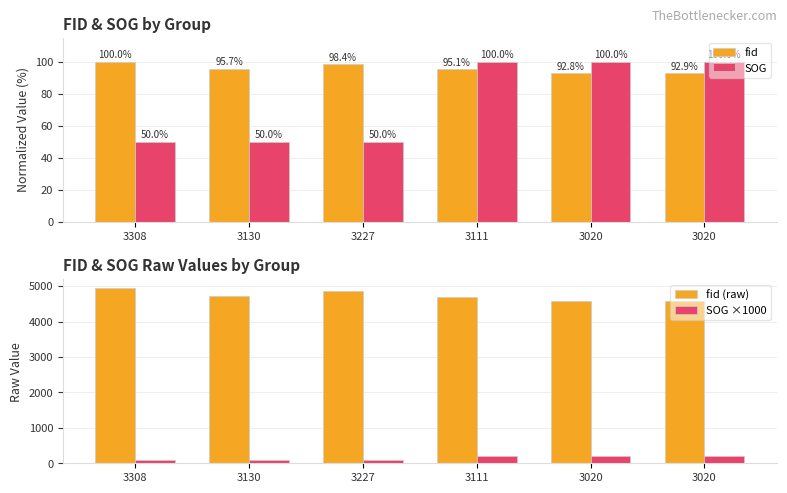

At how many categories does at least one series exceed 1428?

6